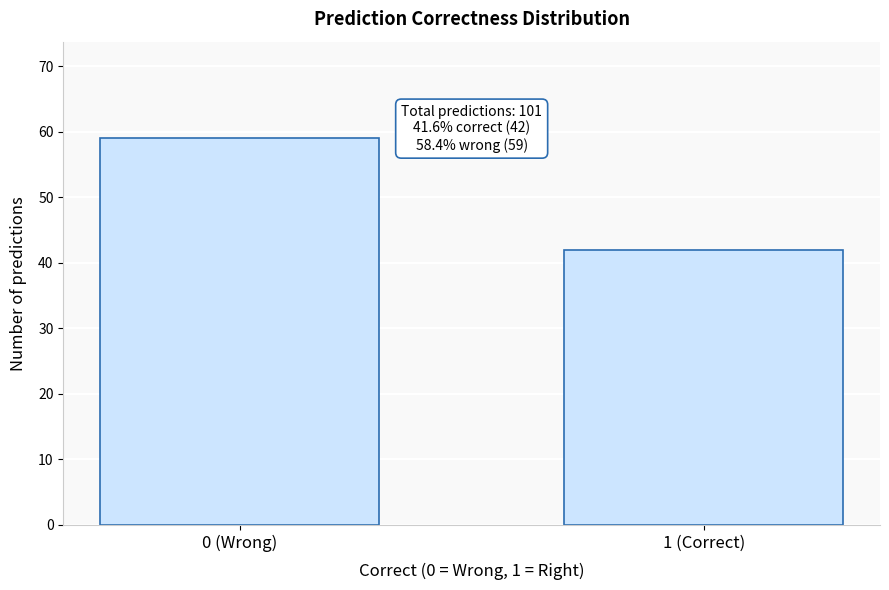

Reading left to right, extract all data points from this chart.

0 (Wrong)=59	1 (Correct)=42